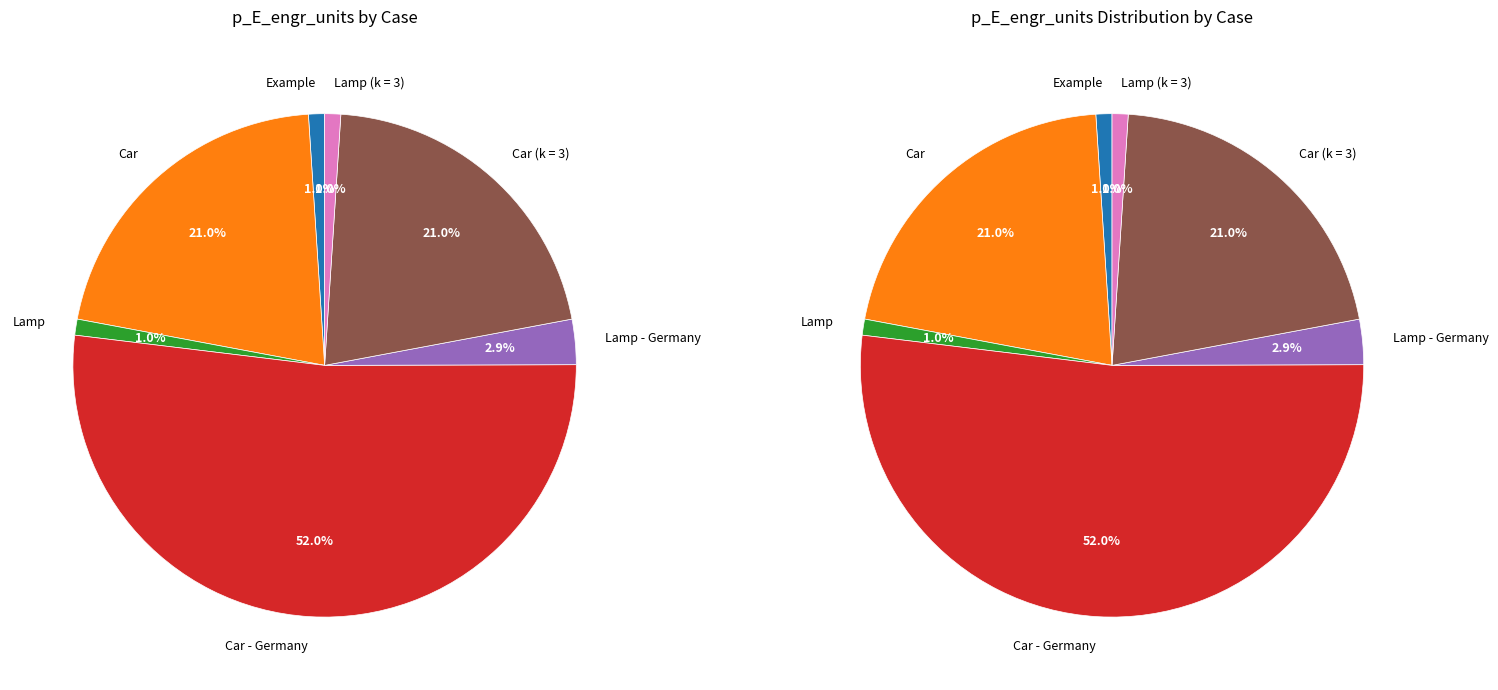

Which category has the smallest portion of the pie?

Example